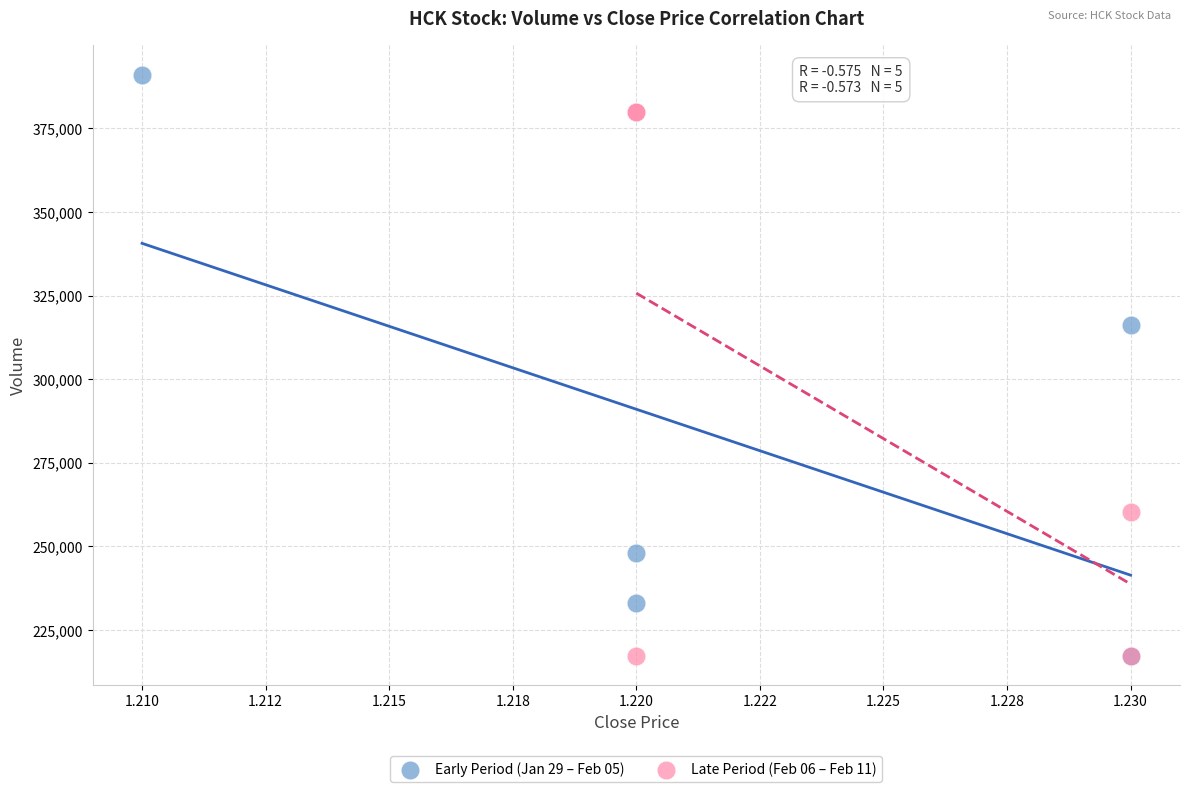

Which series reaches the maximum Y coordinate?

Early Period (Jan 29 – Feb 05)